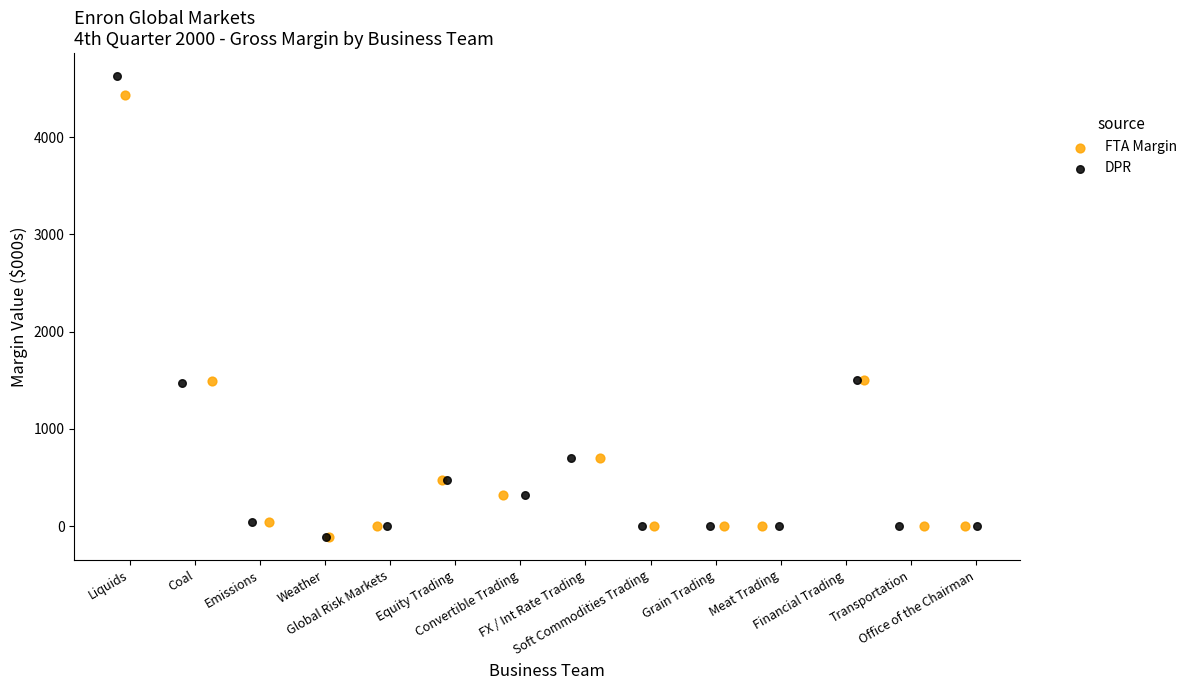

Which series has the widest spread of Y values?

DPR